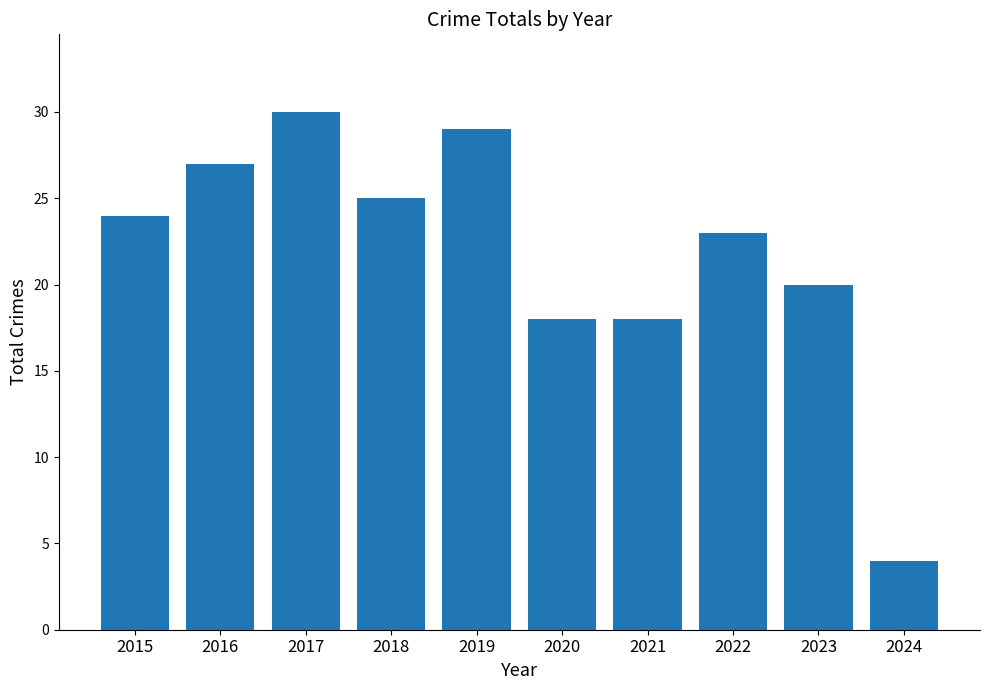

Reading left to right, list all the values displayed in this chart.

24	27	30	25	29	18	18	23	20	4